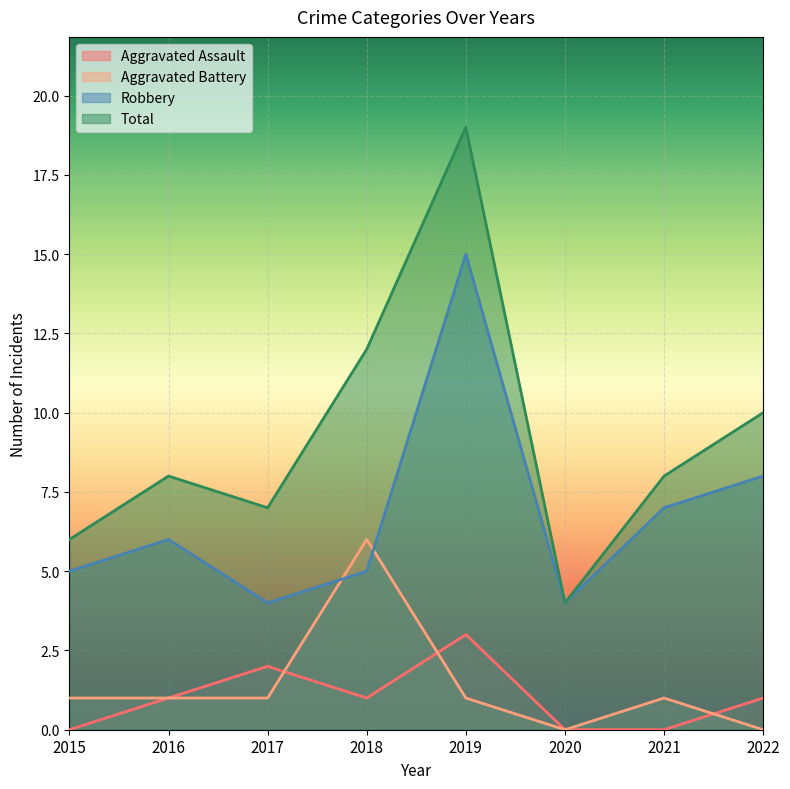

True or false: Aggravated Assault has more than 1 interior local peaks.

True